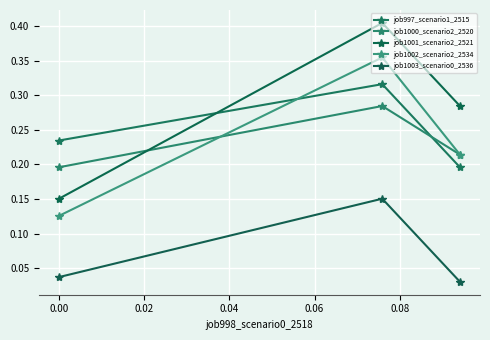

Is this an area chart (filled region under the line)?

No